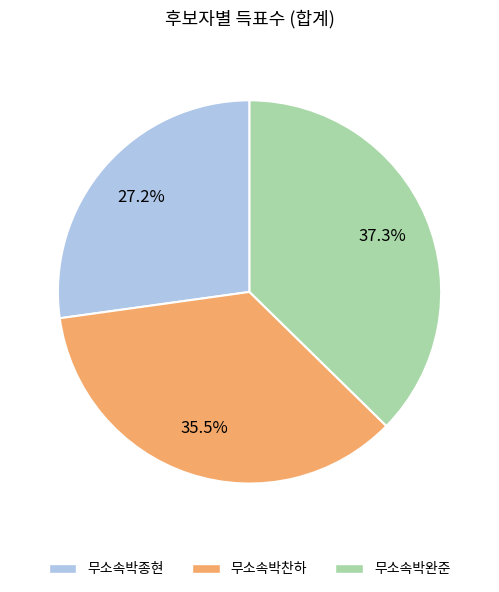

Is there any slice that represents more than half of the pie?

No